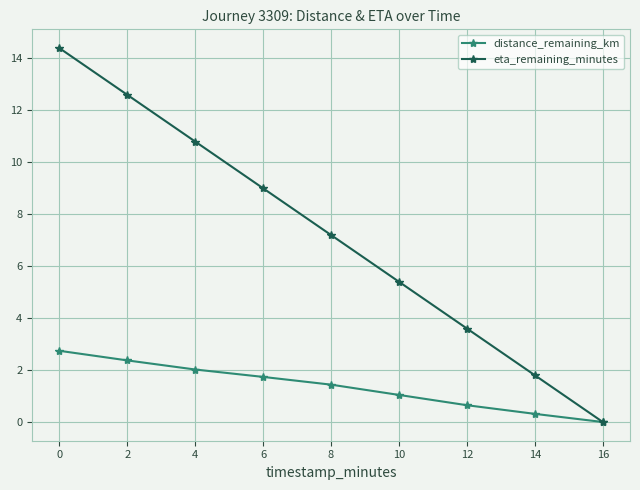

How many data points in eta_remaining_minutes are above 7?

5